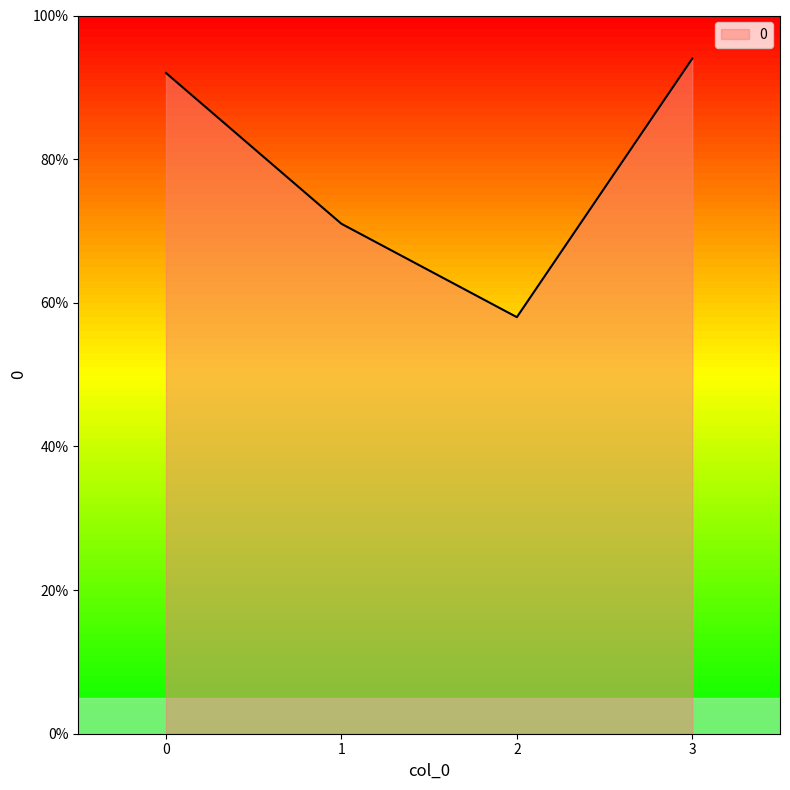

Which label corresponds to the smallest value in the chart?

2